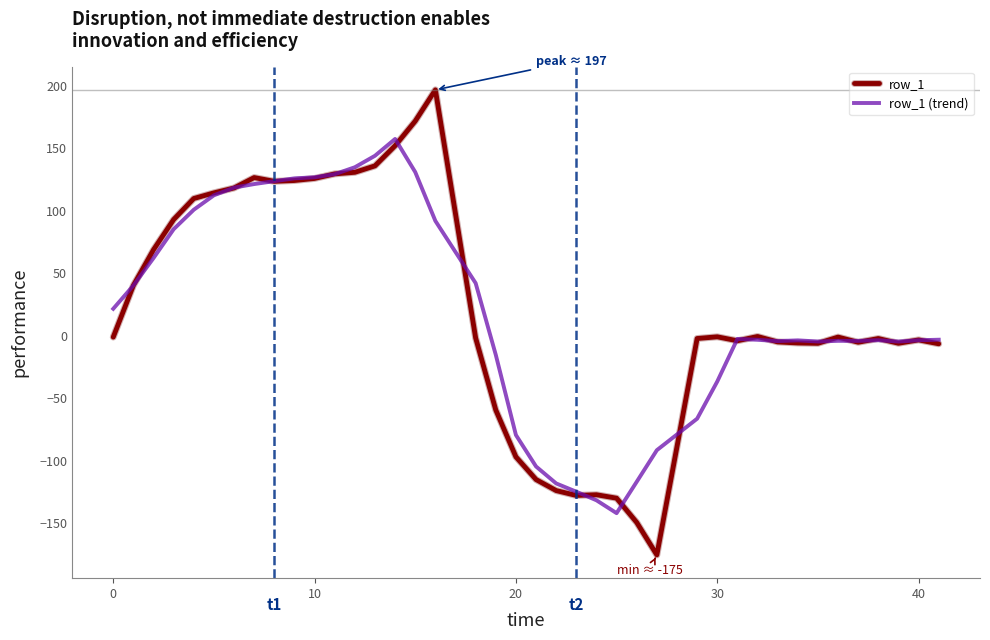

What is the greatest value displayed?

196.6